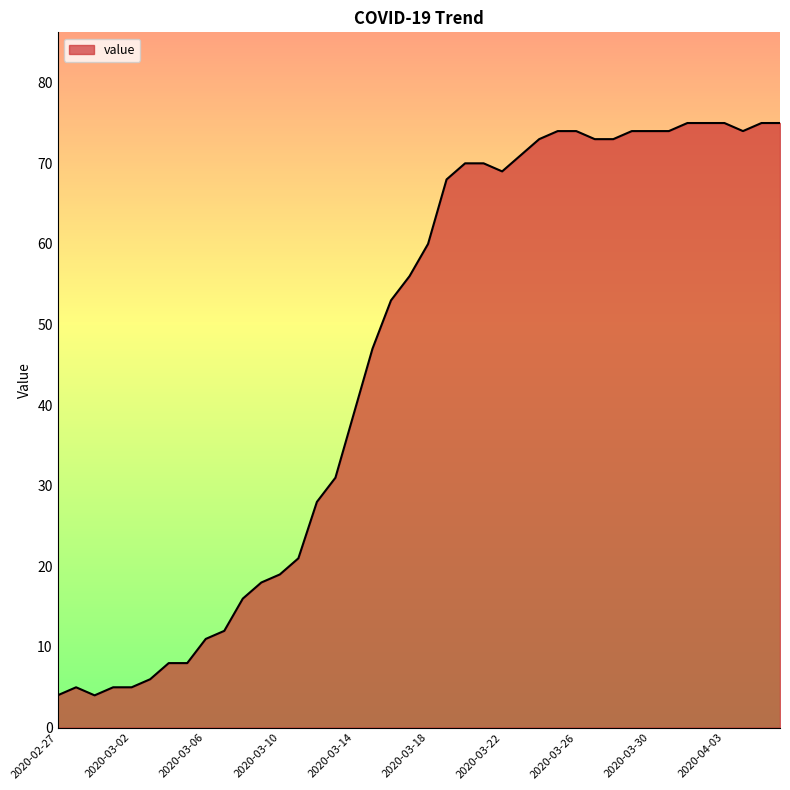

What is the smallest value displayed?

4